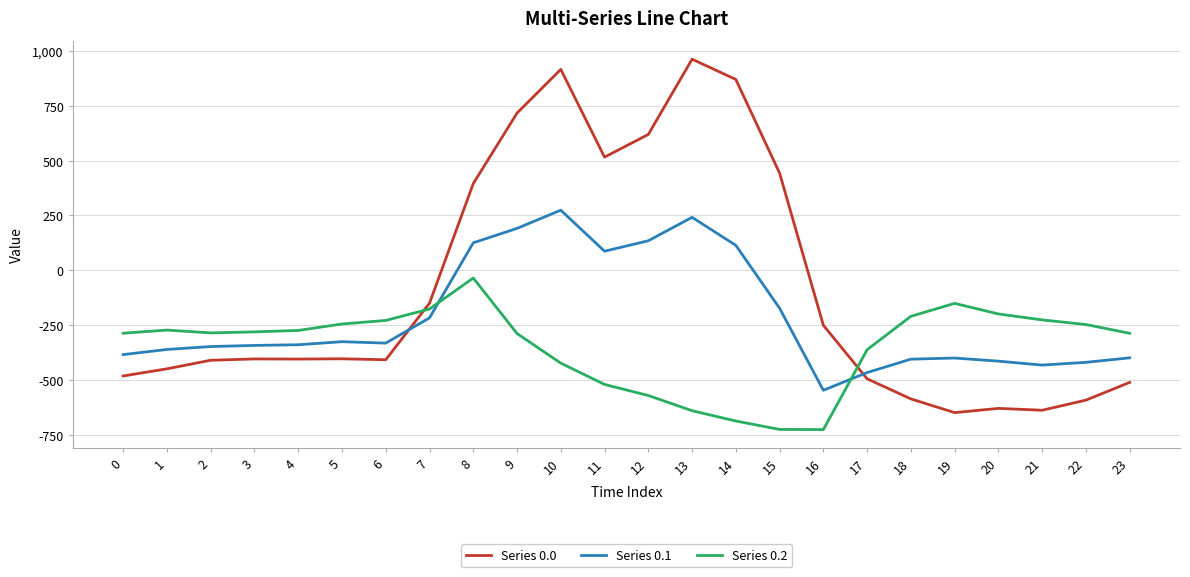

Rank the series by their maximum value, from lowest to highest.

Series 0.2, Series 0.1, Series 0.0